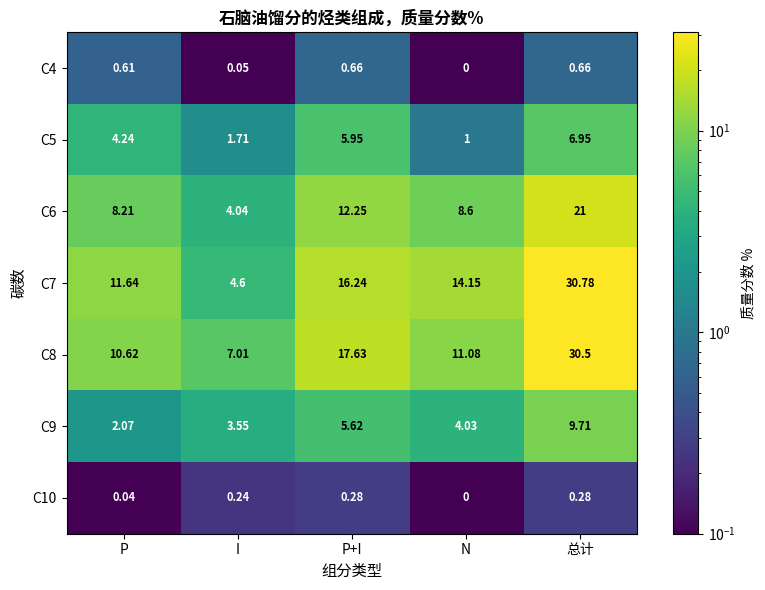

Which label corresponds to the smallest value in the chart?

N